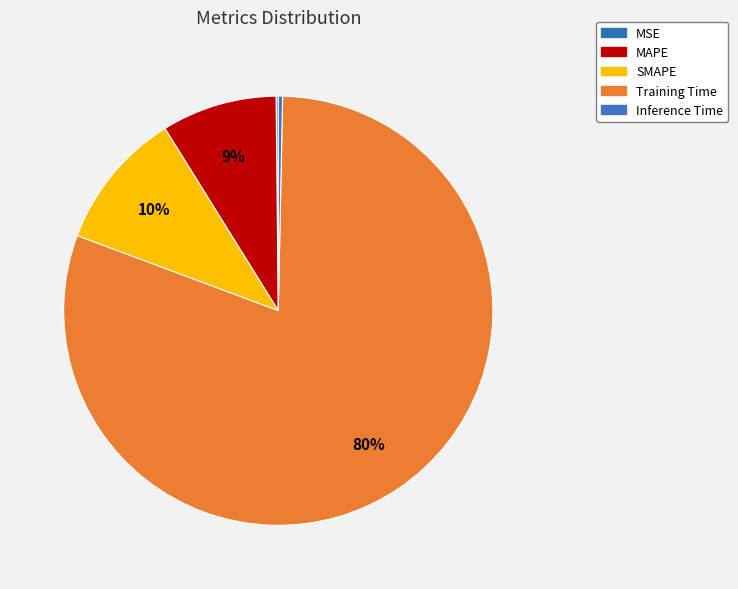

To the nearest percent, what is the average slice percentage?

20%